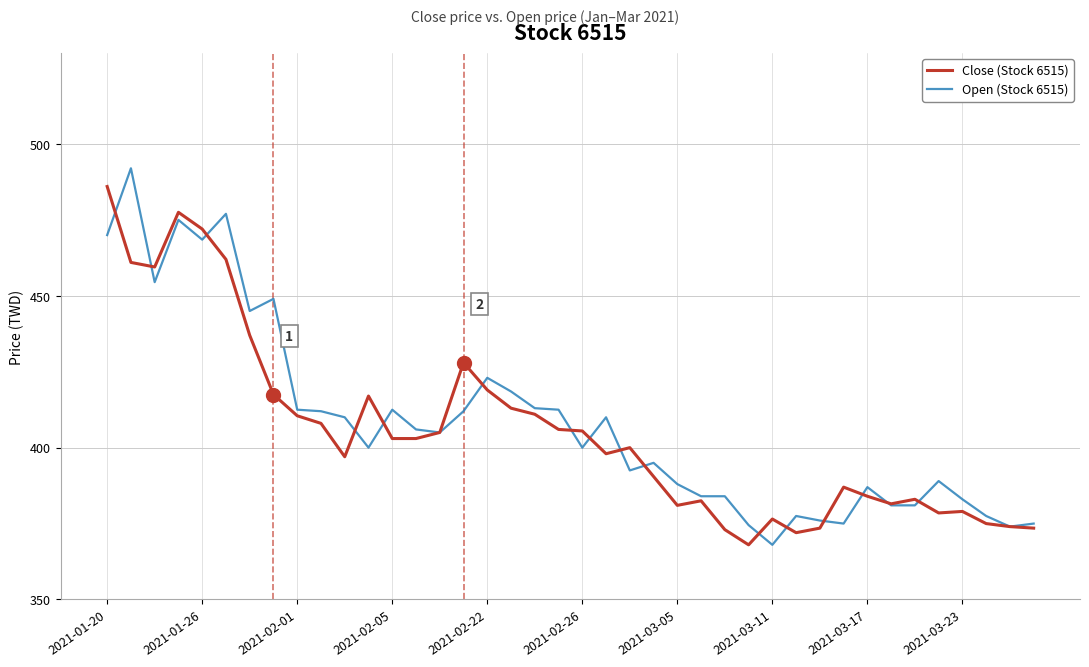

Count the number of data series in this chart.

2